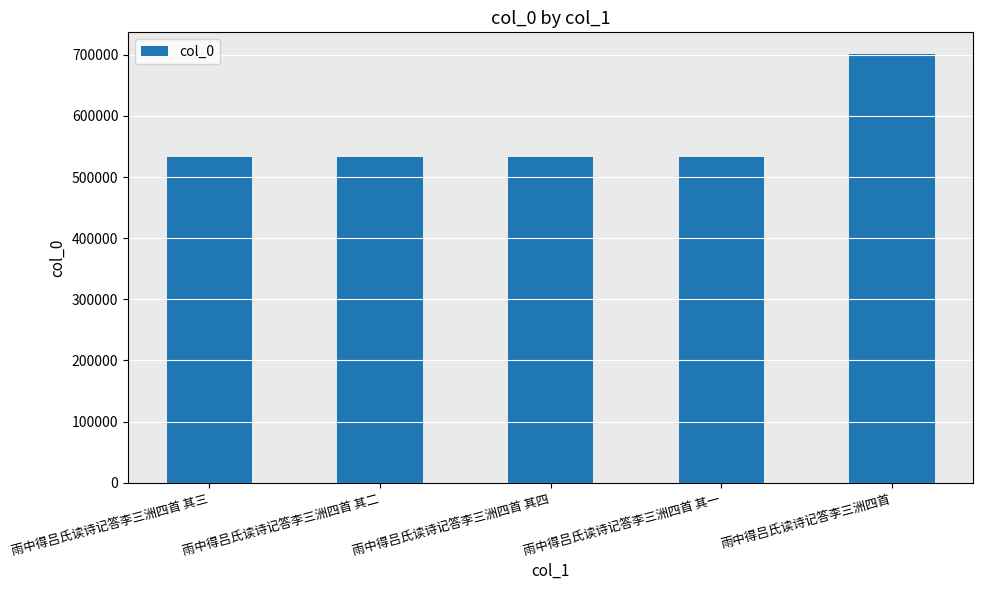

What is the sum of all values?

2830607